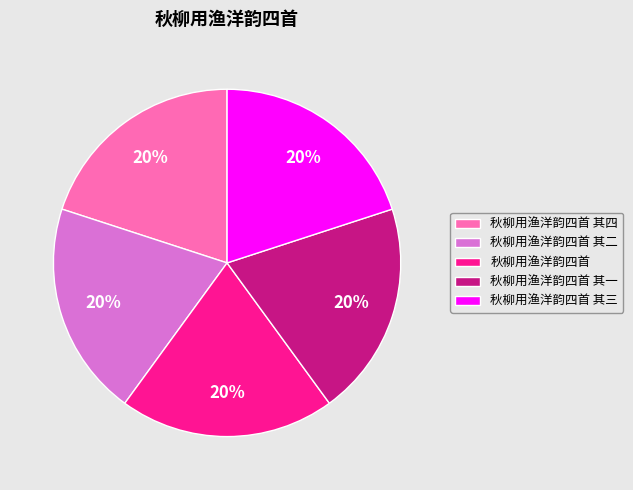

The 秋柳用渔洋韵四首 slice represents 9% of the pie. True or false?

False